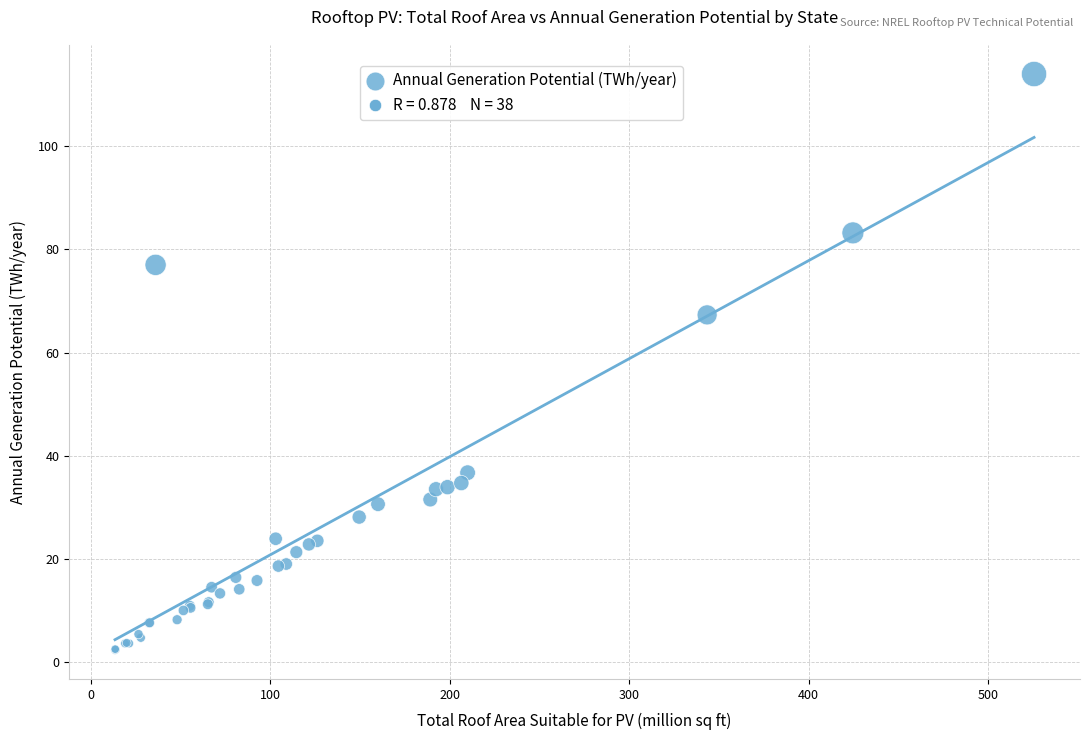

What Y value in the scatter plot is closest to 58?

67.3